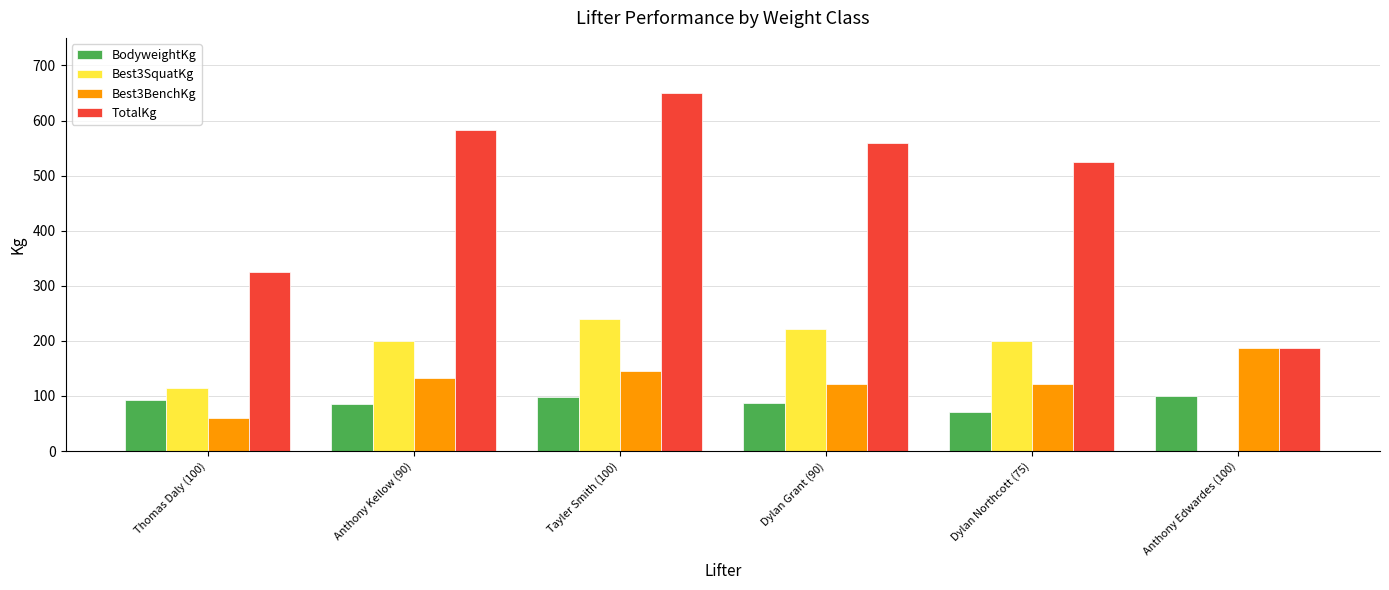

Which series has the largest total across all categories?

TotalKg